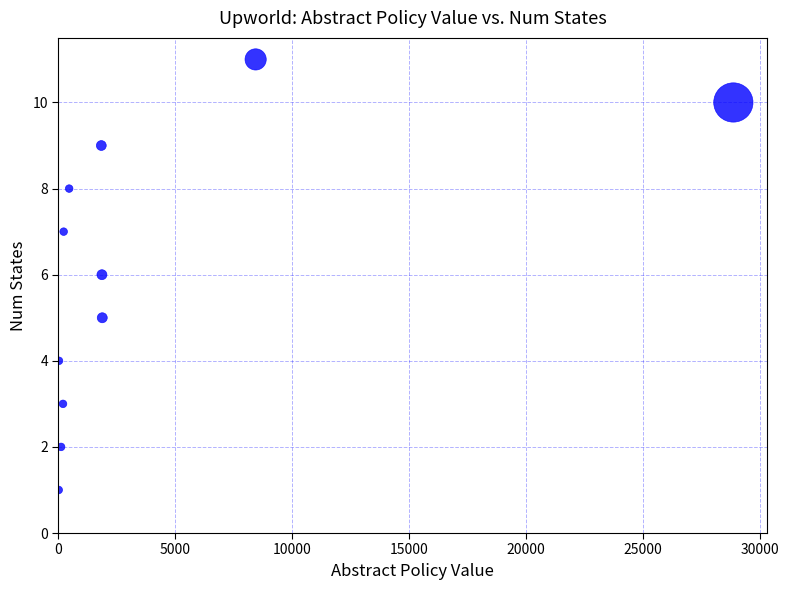

What is the range of Y values (max minus min)?

10